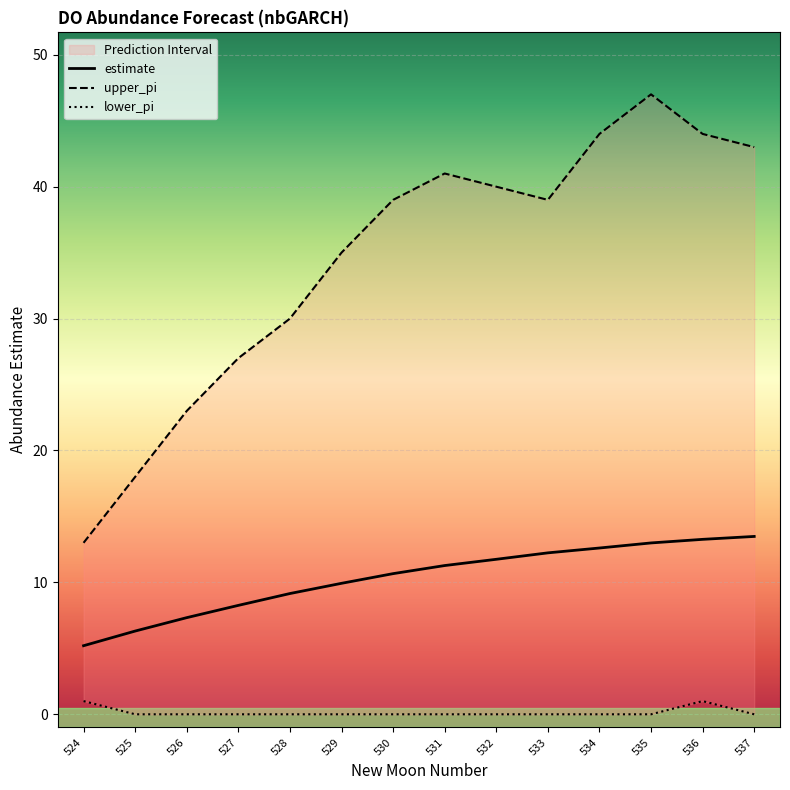

What is the difference between the maximum and minimum values in the upper_pi series?

34.0